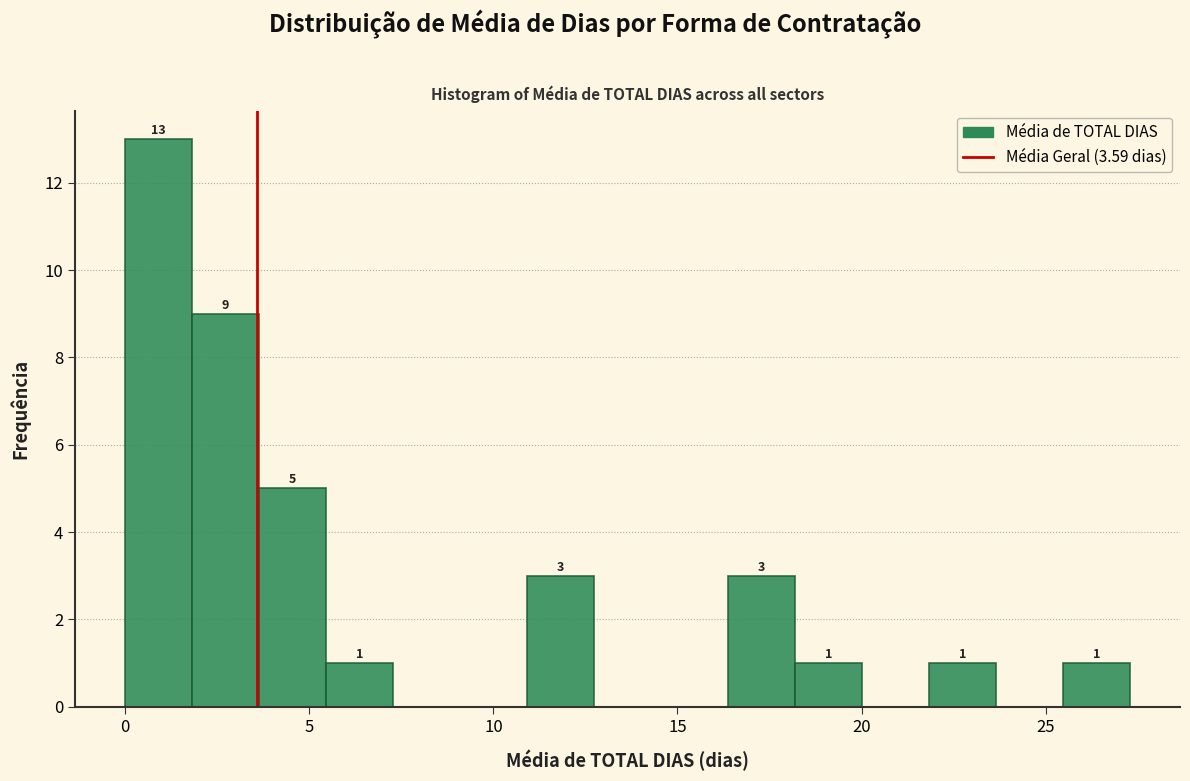

Around what value on the x-axis is the tallest bar? Give the approximate position of its centre, as read against the axis.

1.0